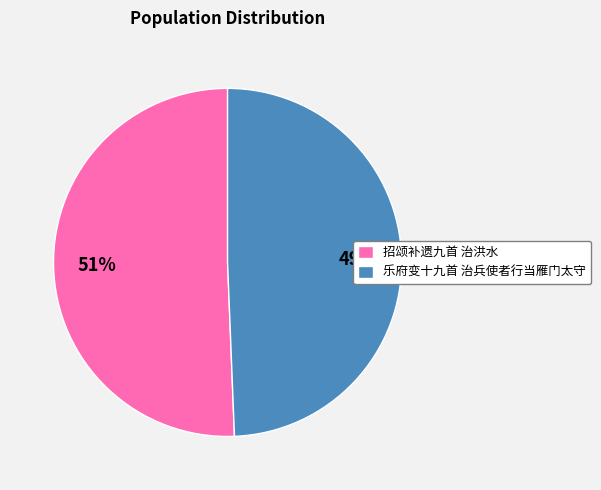

Is it true that 招颂补遗九首 治洪水 is 45% of the pie?

False